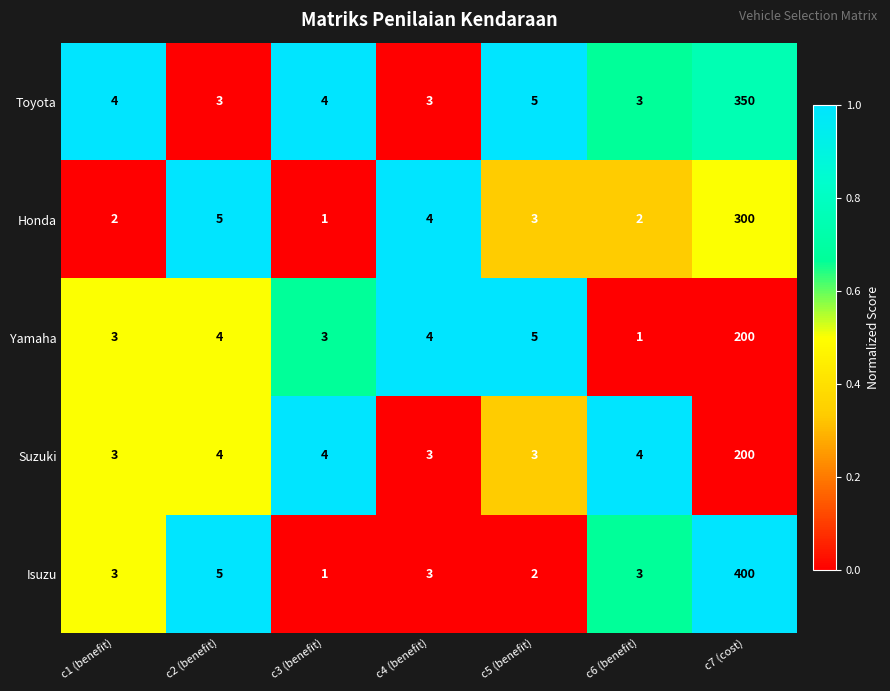

What is the total value across all series at c4 (benefit)?

17